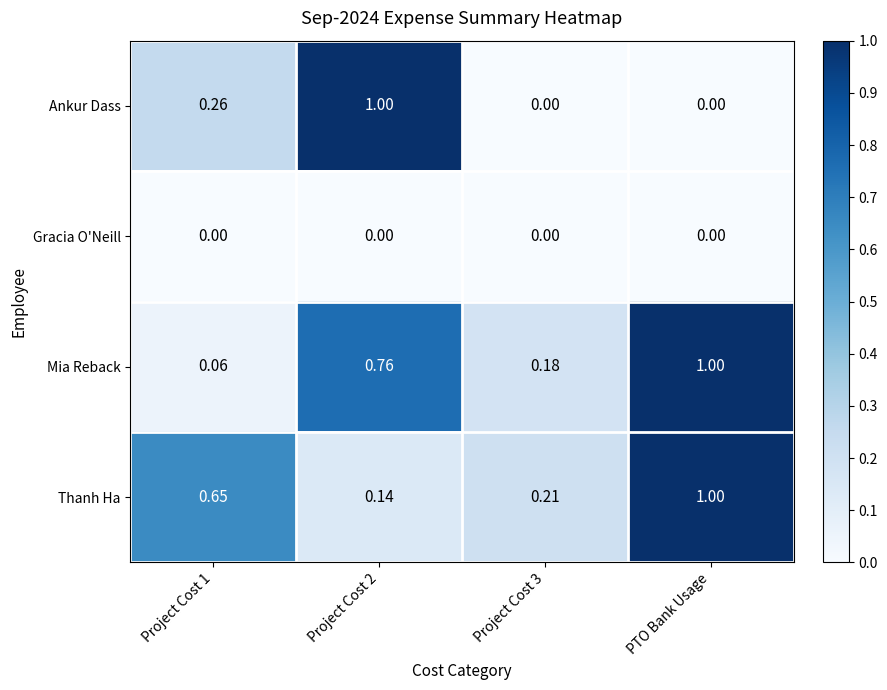

At Project Cost 1, list the series in order from smallest to largest.

Gracia O'Neill, Mia Reback, Ankur Dass, Thanh Ha